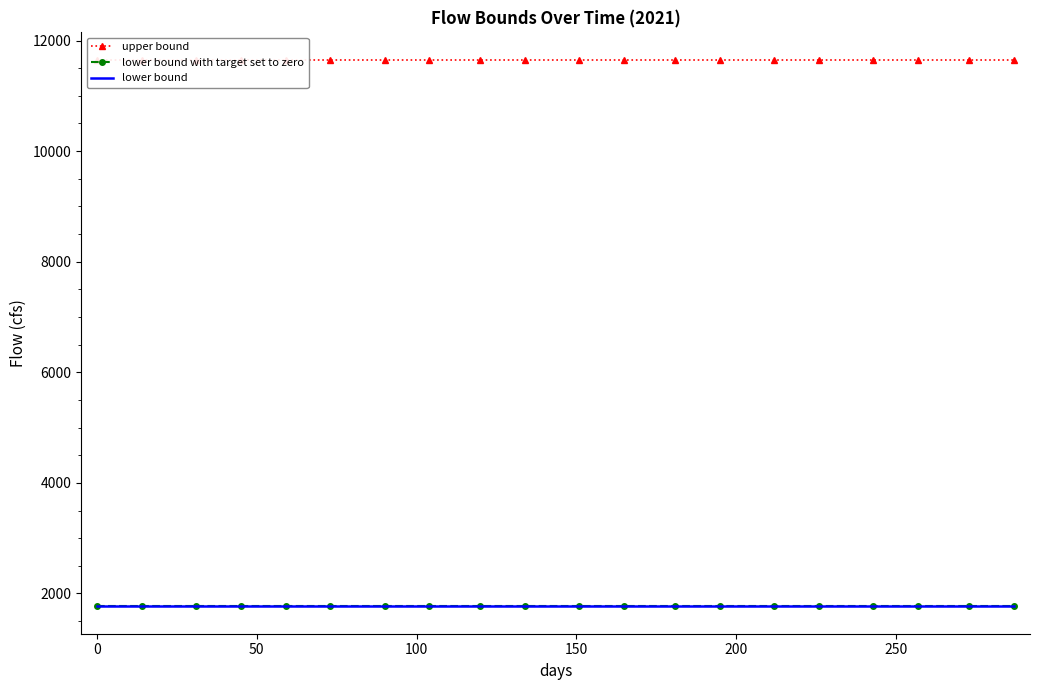

What is the sum of the lower bound values at 50 and 0?

3531.5